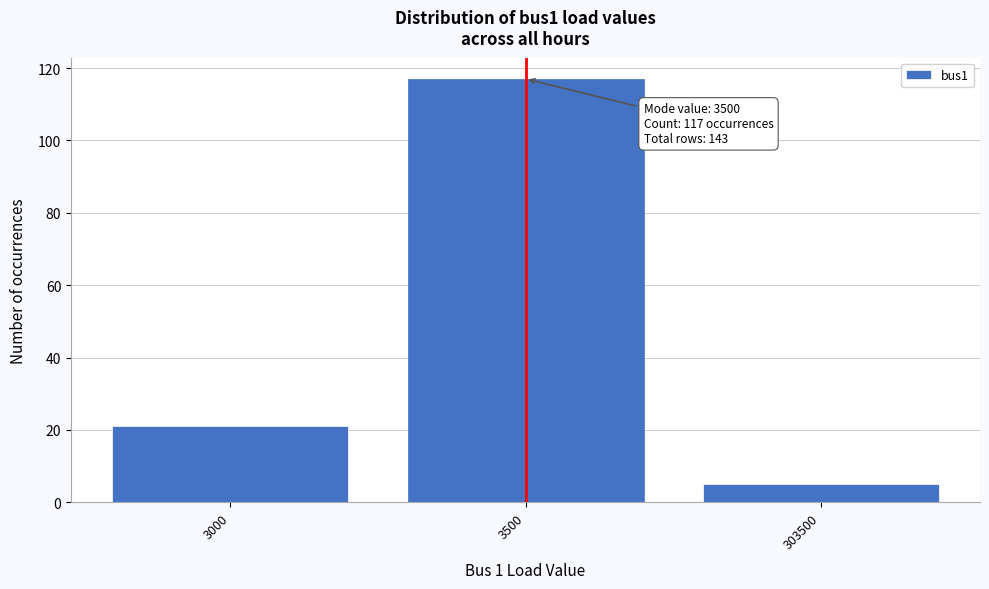

Reading right to left, transcribe all the data shown in this chart.

303500=5	3500=117	3000=21